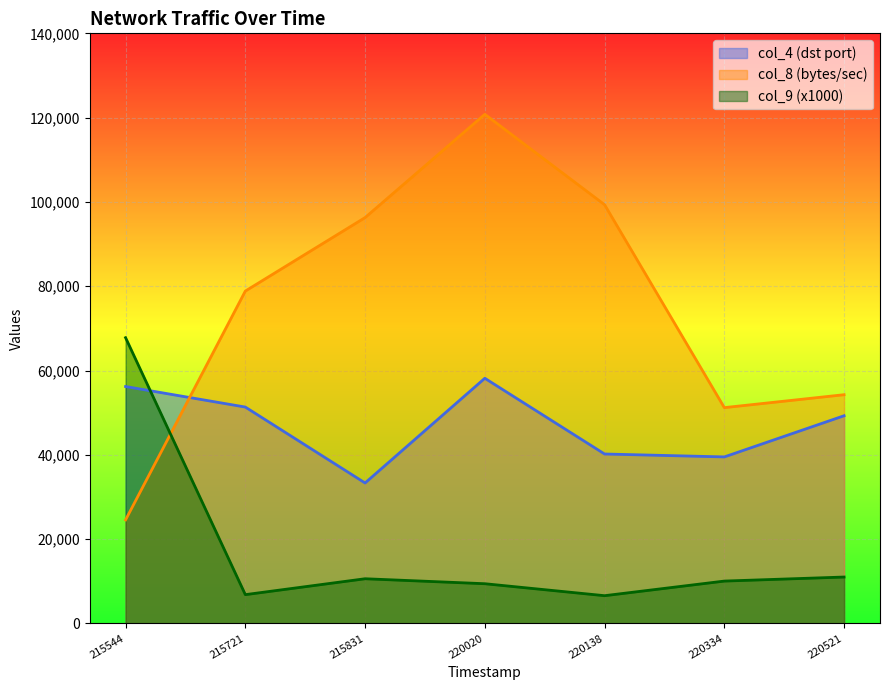

Which series ends up on top after the final intersection of col_8 (bytes/sec) and col_4 (dst port)?

col_8 (bytes/sec)